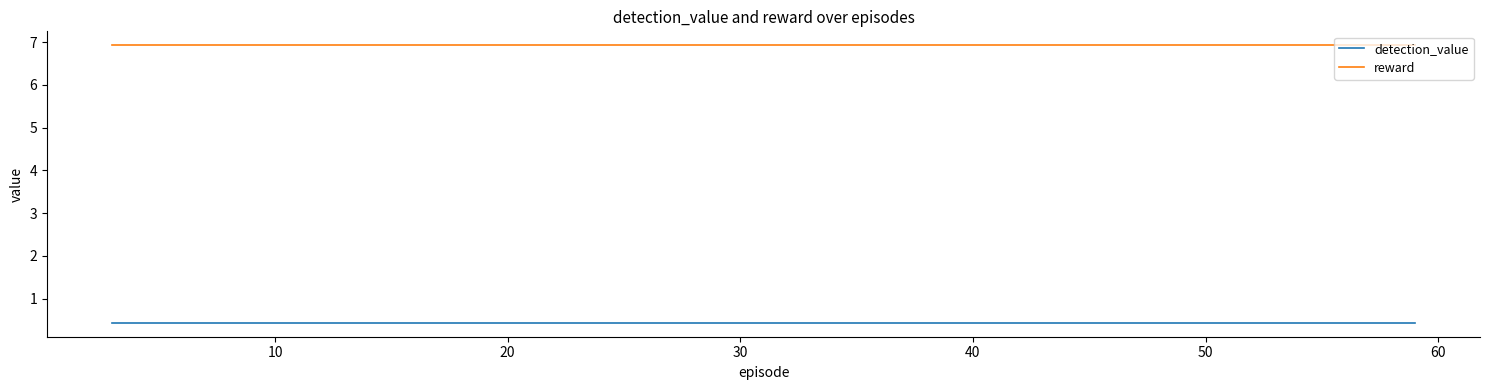

Which series has the largest total across all categories?

reward